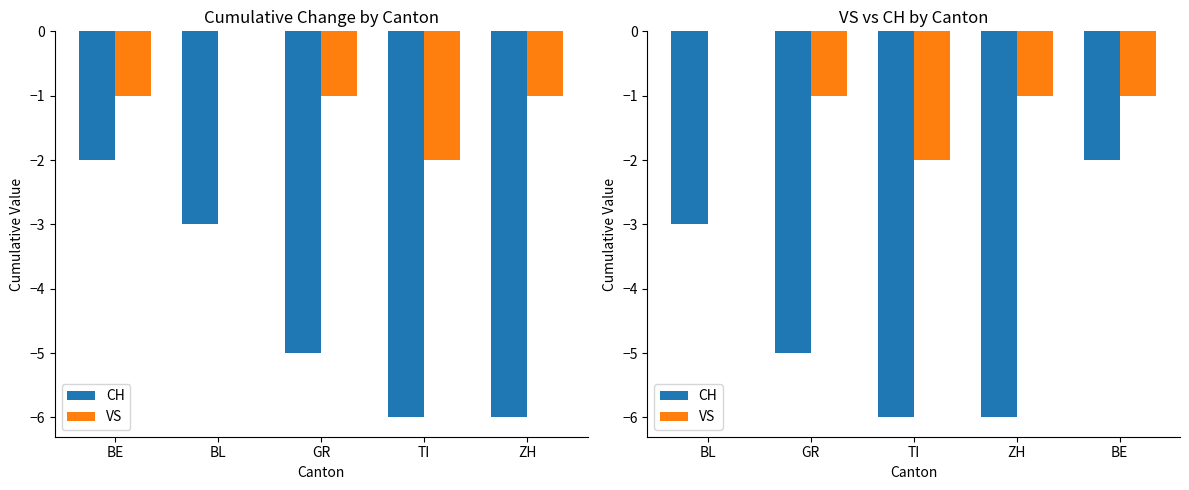

What position from the right is GR?

4